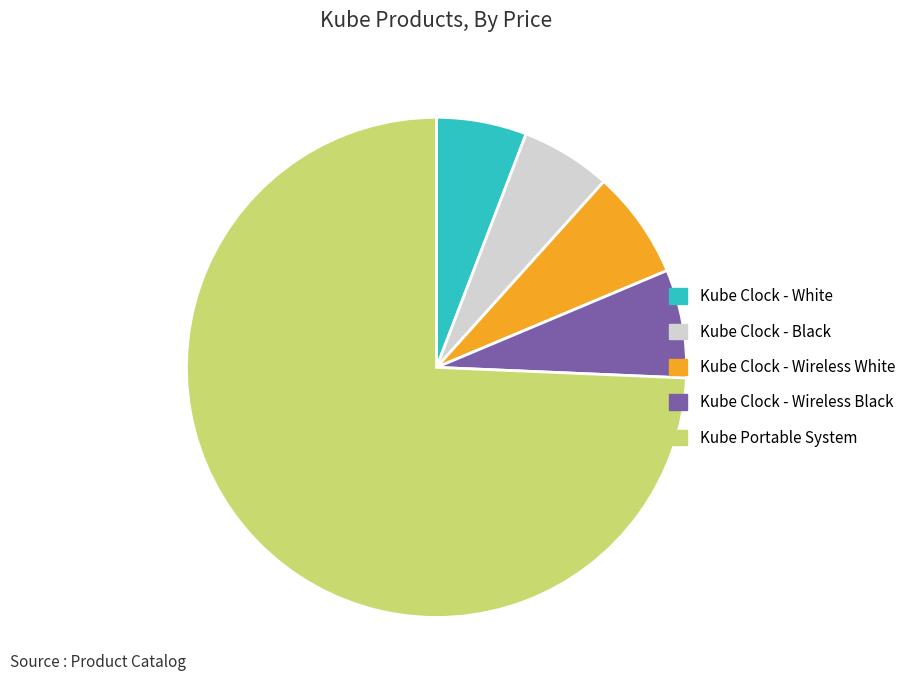

Is the sum of Kube Clock - Wireless White and Kube Portable System greater than half?

Yes